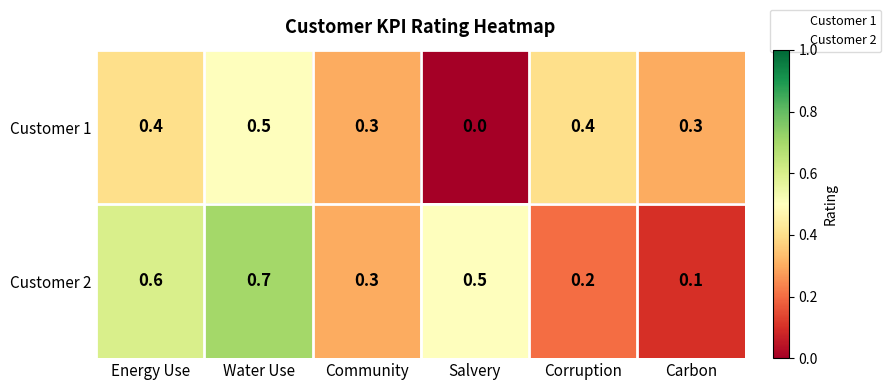

Reading left to right, extract all data points from this chart.

Customer 1: 0.4	0.5	0.3	0.0	0.4	0.3
Customer 2: 0.6	0.7	0.3	0.5	0.2	0.1